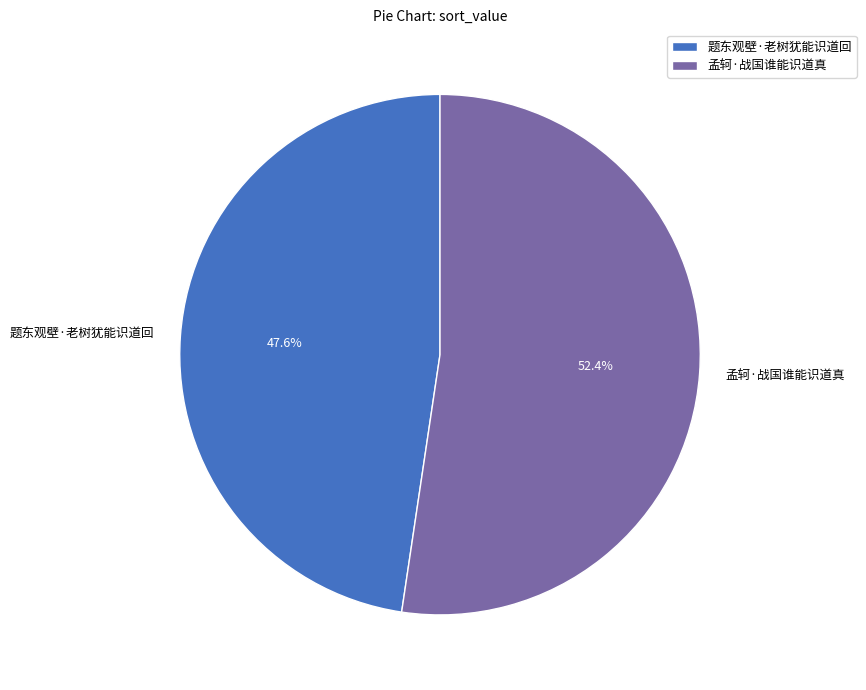

To the nearest percent, what is the difference between the 题东观壁·老树犹能识道回 and 孟轲·战国谁能识道真 slice percentages?

5%